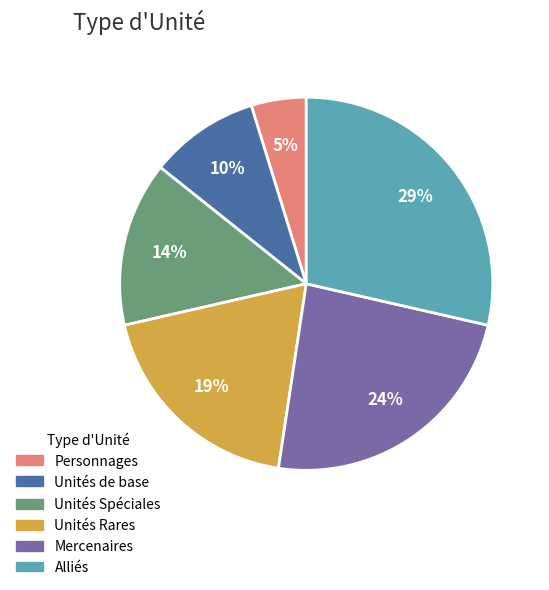

To the nearest percent, what is the average slice percentage?

17%